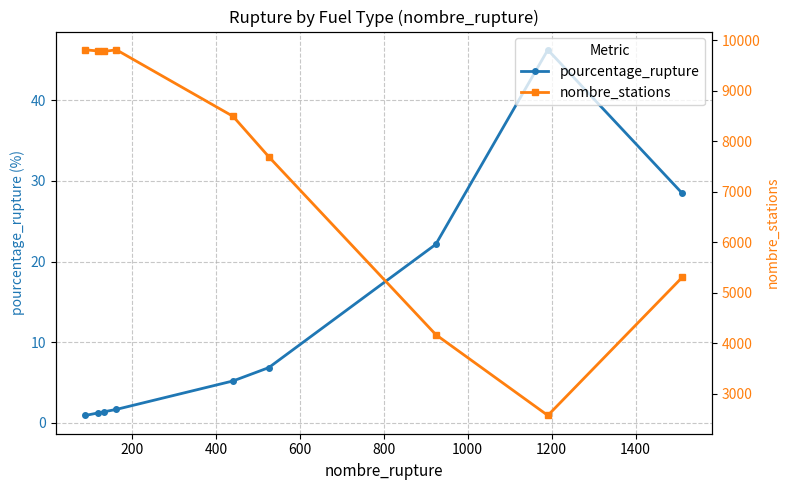

Which series has the largest total across all categories?

nombre_stations